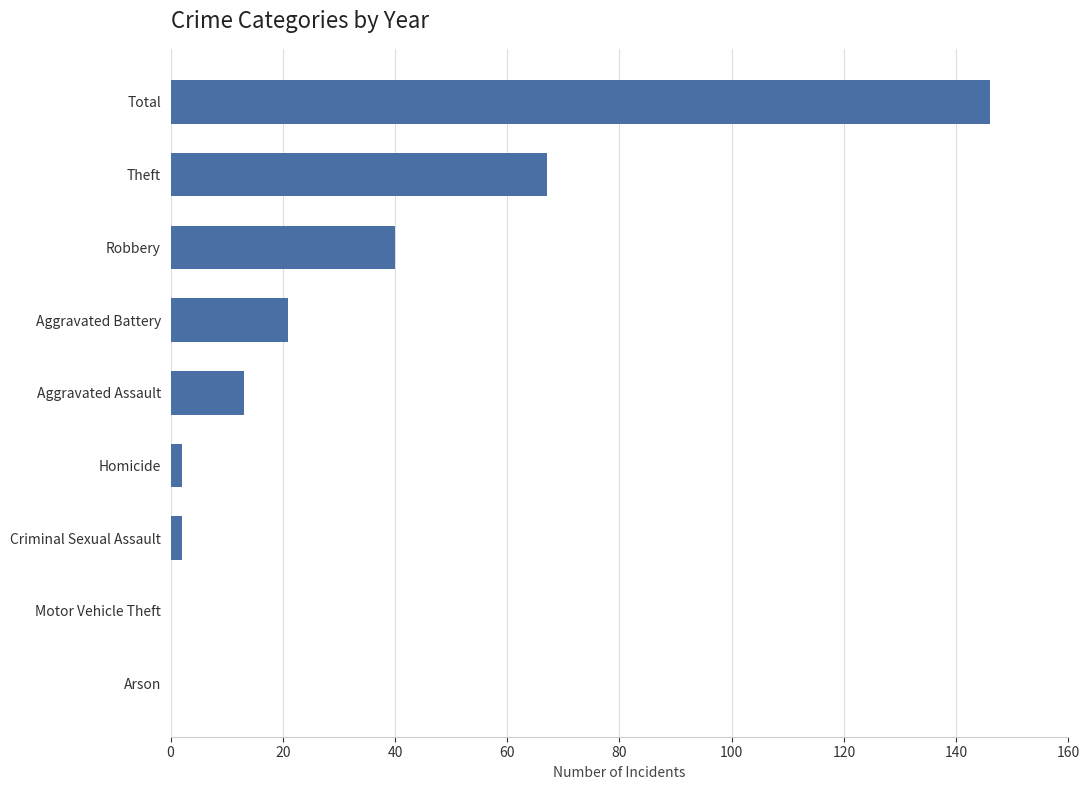

Reading bottom to top, transcribe all the data shown in this chart.

Arson=0	Motor Vehicle Theft=0	Criminal Sexual Assault=2	Homicide=2	Aggravated Assault=13	Aggravated Battery=21	Robbery=40	Theft=67	Total=146